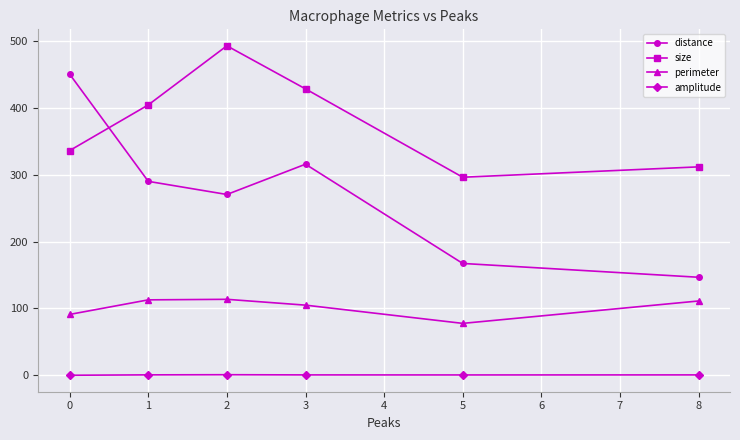

Rank the series by their average value, from lowest to highest.

amplitude, perimeter, distance, size